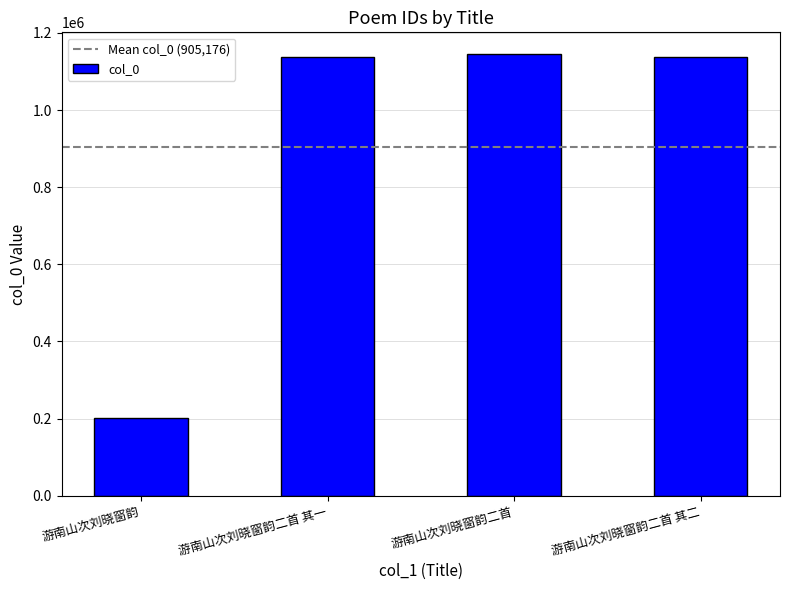

What value does the data have at 游南山次刘晓窗韵二首, to the nearest 10?

1144280